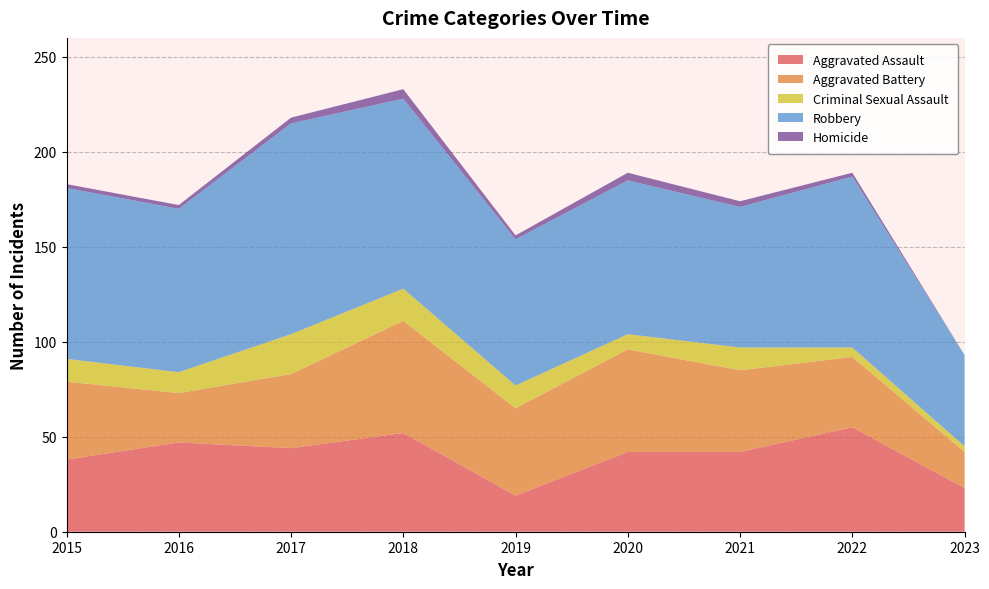

Reading right to left, list all the values displayed in this chart.

Aggravated Assault: 23	55	42	42	19	52	44	47	38
Aggravated Battery: 19	37	43	54	46	59	39	26	41
Criminal Sexual Assault: 3	5	12	8	12	17	21	11	12
Robbery: 48	90	74	81	77	100	111	86	90
Homicide: 0	2	3	4	2	5	3	2	2